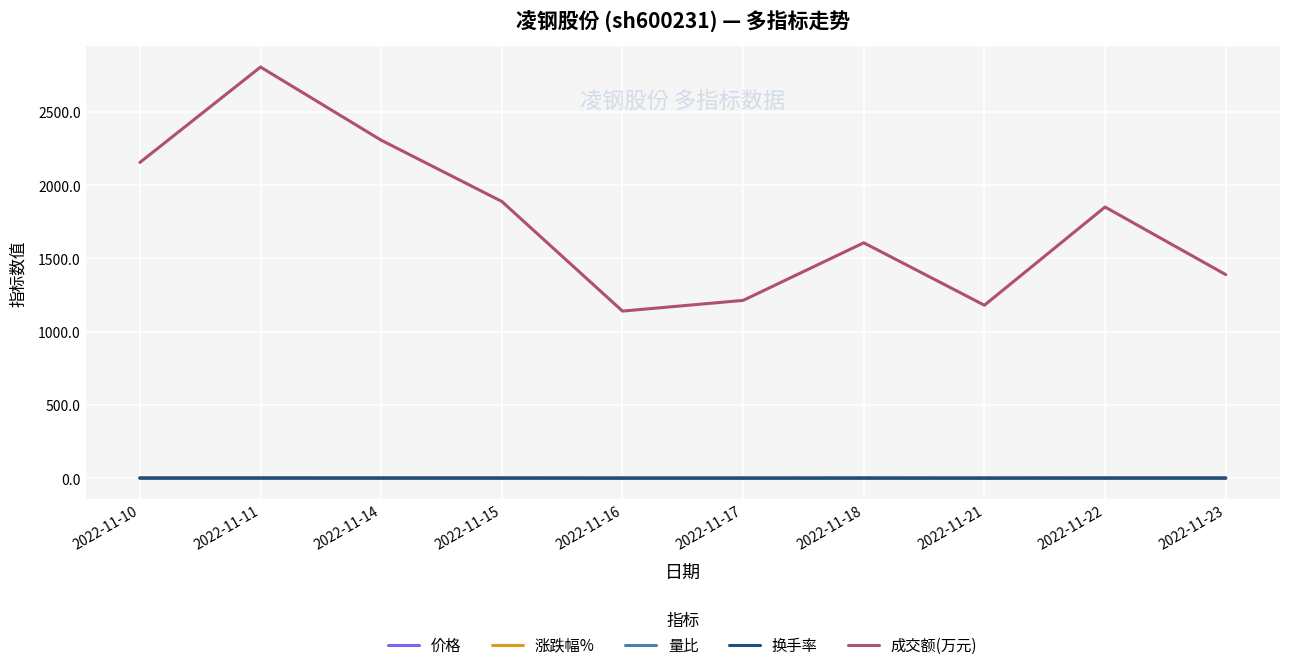

How many lines are shown in the chart?

5